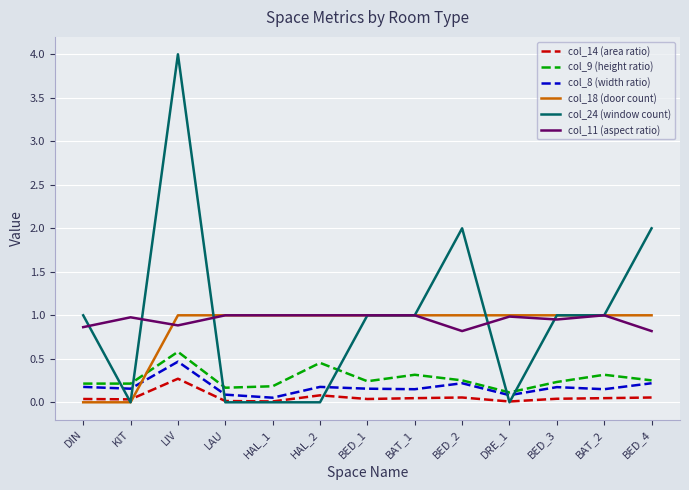

How many col_18 (door count) values are between 1 and 2?

11